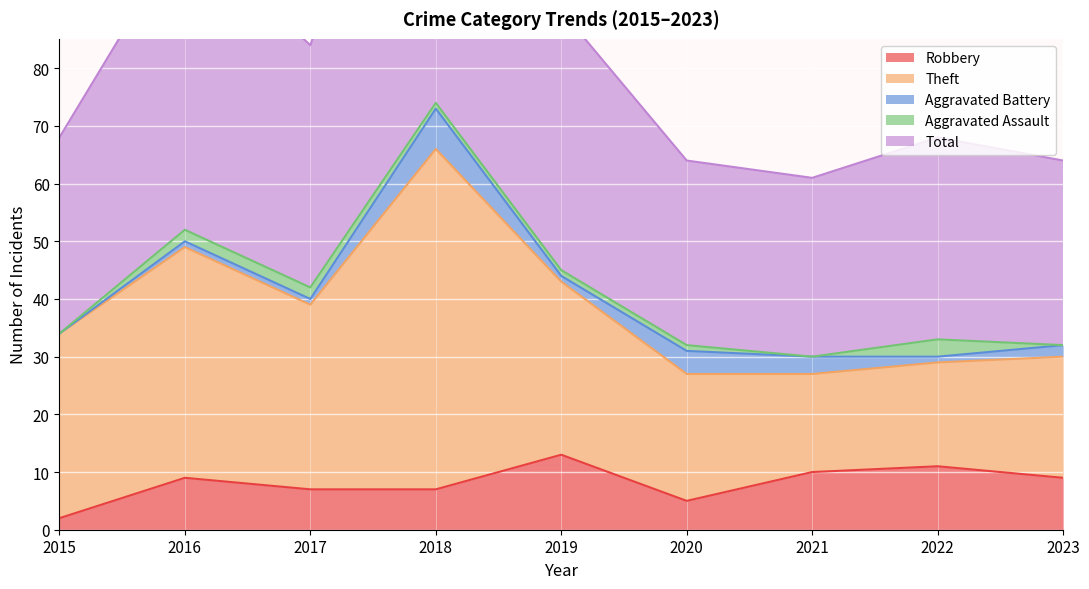

True or false: Robbery and Aggravated Battery intersect in this chart.

False